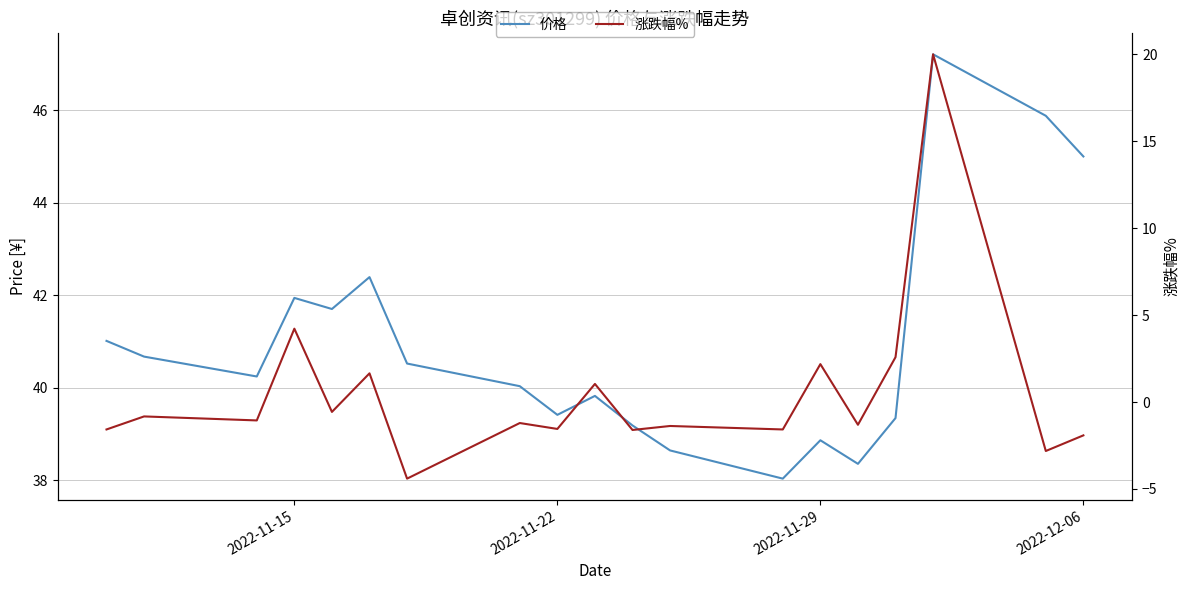

Rank the series by their average value, from lowest to highest.

涨跌幅%, 价格